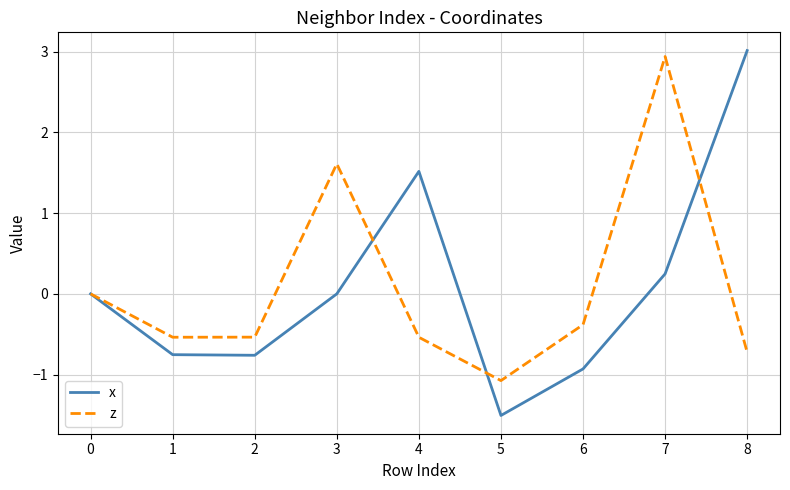

What value does the z series have at 6?

-0.4